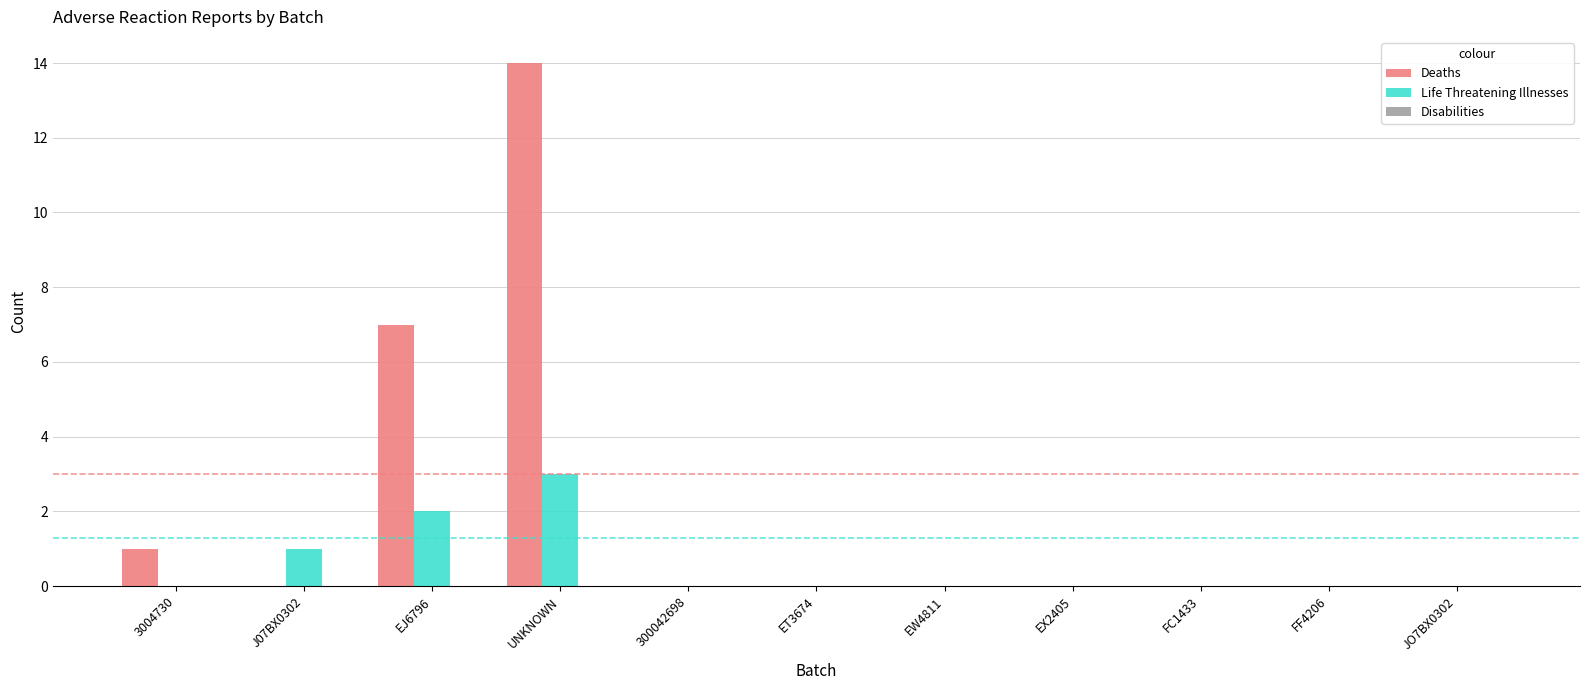

Which label corresponds to the largest value in the chart?

UNKNOWN